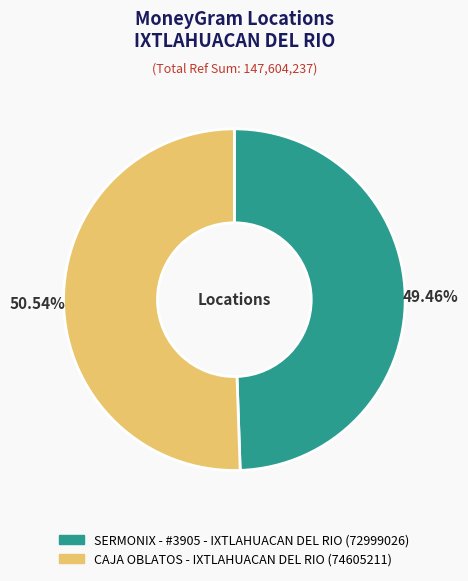

What is the largest slice in the pie chart?

CAJA OBLATOS - IXTLAHUACAN DEL RIO